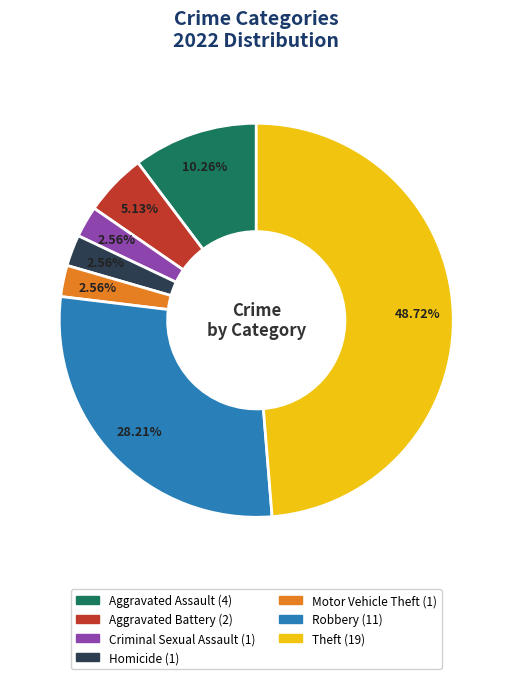

What percentage is the Aggravated Battery slice, to the nearest percent?

5%